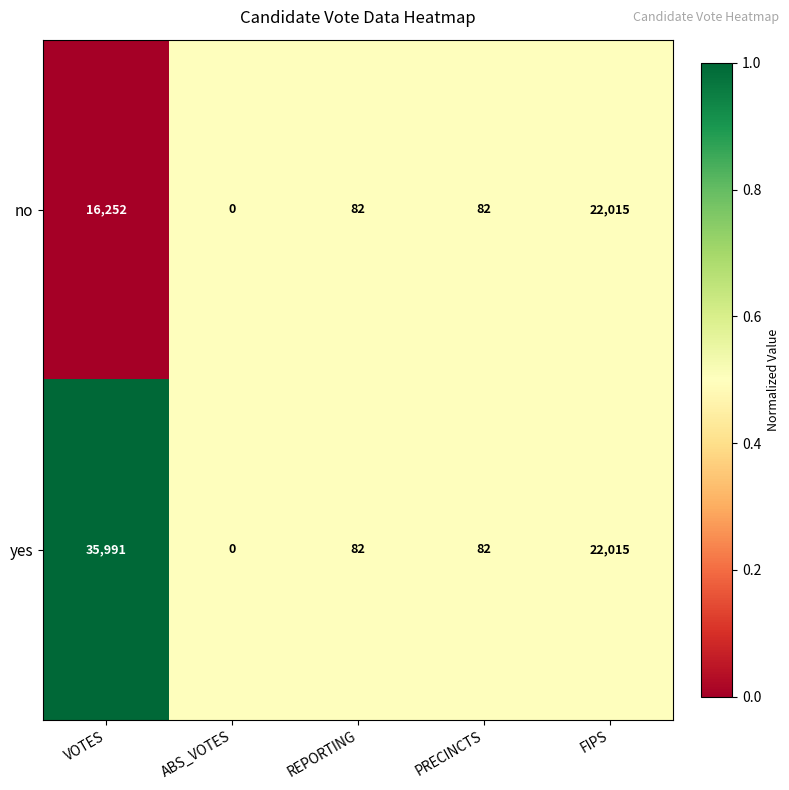

What is the average value of the yes series?

11634